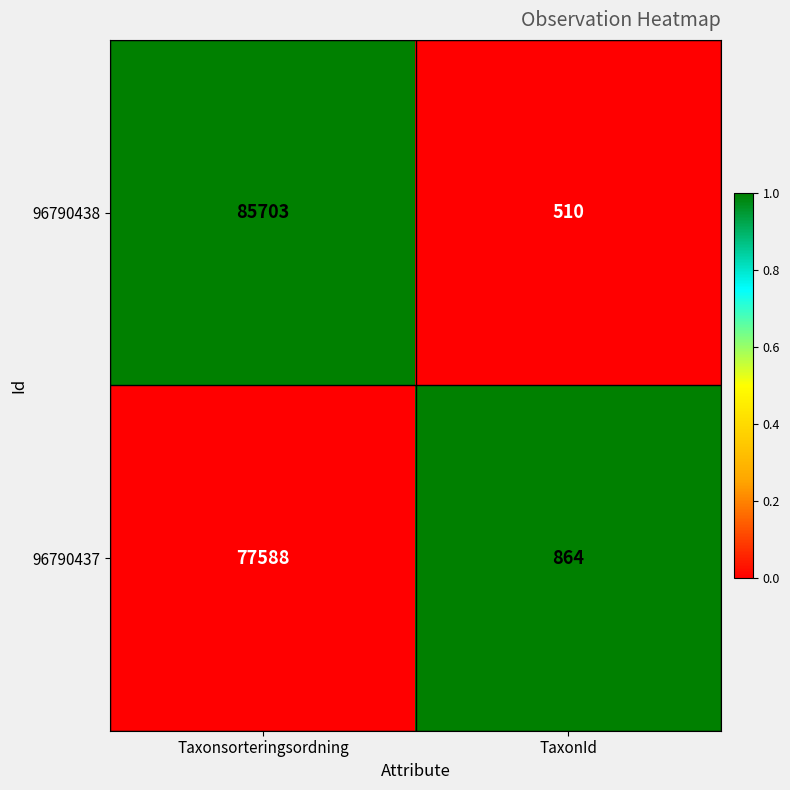

Between Taxonsorteringsordning and TaxonId, which series saw the biggest shift?

96790438